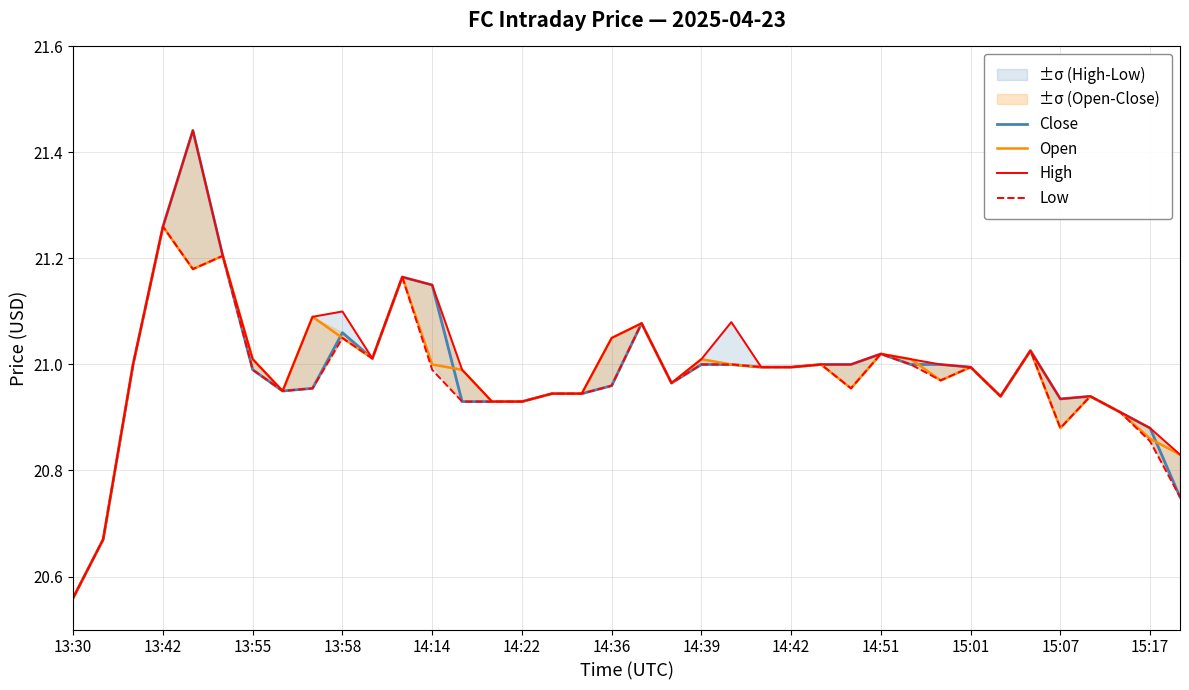

Which series has the largest total across all categories?

High